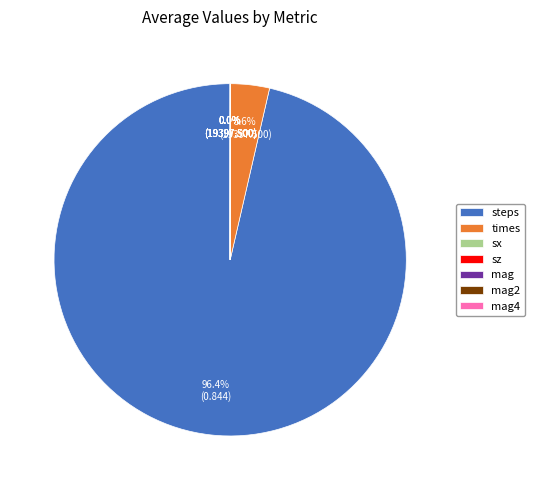

What is the total percentage of steps and times?

100.0%